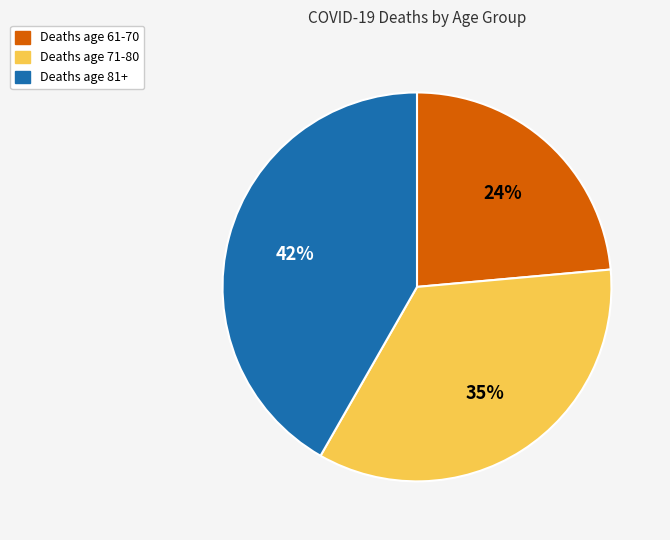

Does any single category account for the majority?

No